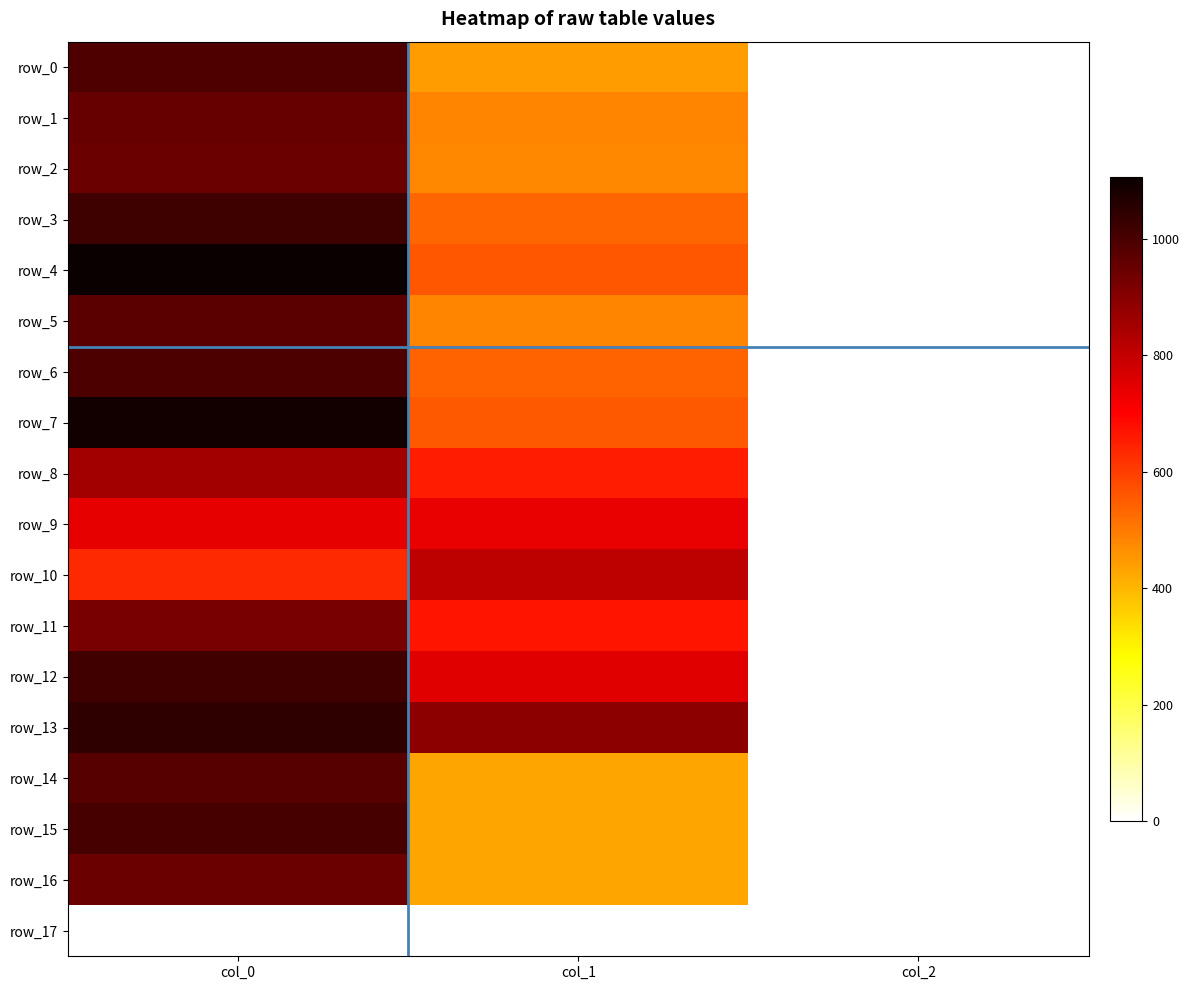

What is the spread (max minus min) of values at col_1?

887.6